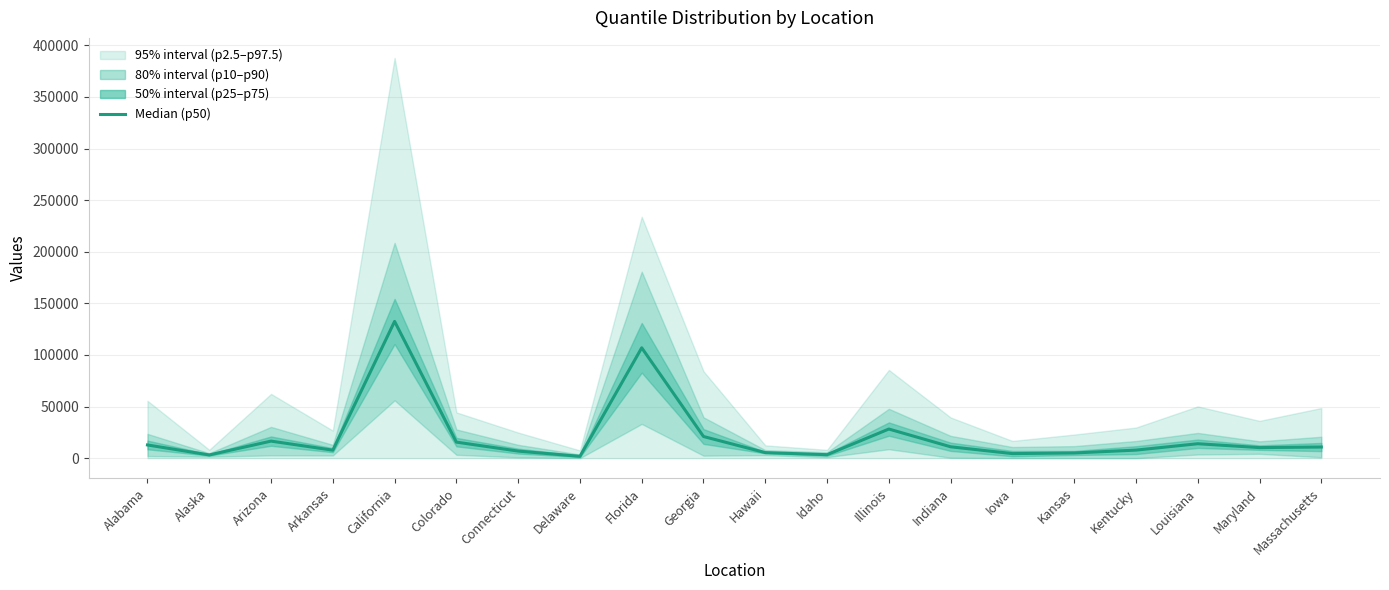

What is the value of the 7th point from the left?

6840